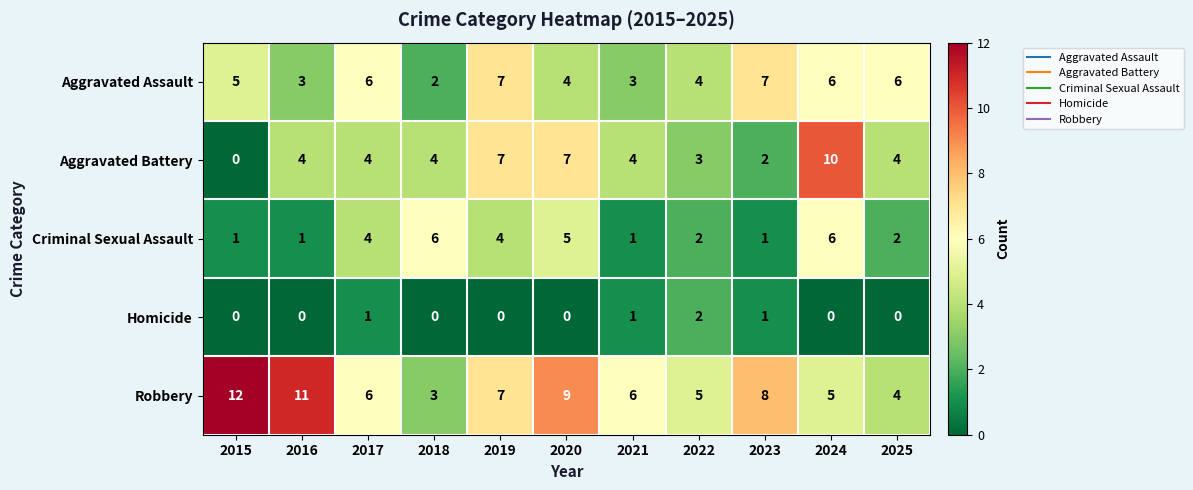

What is the maximum value for Robbery?

12